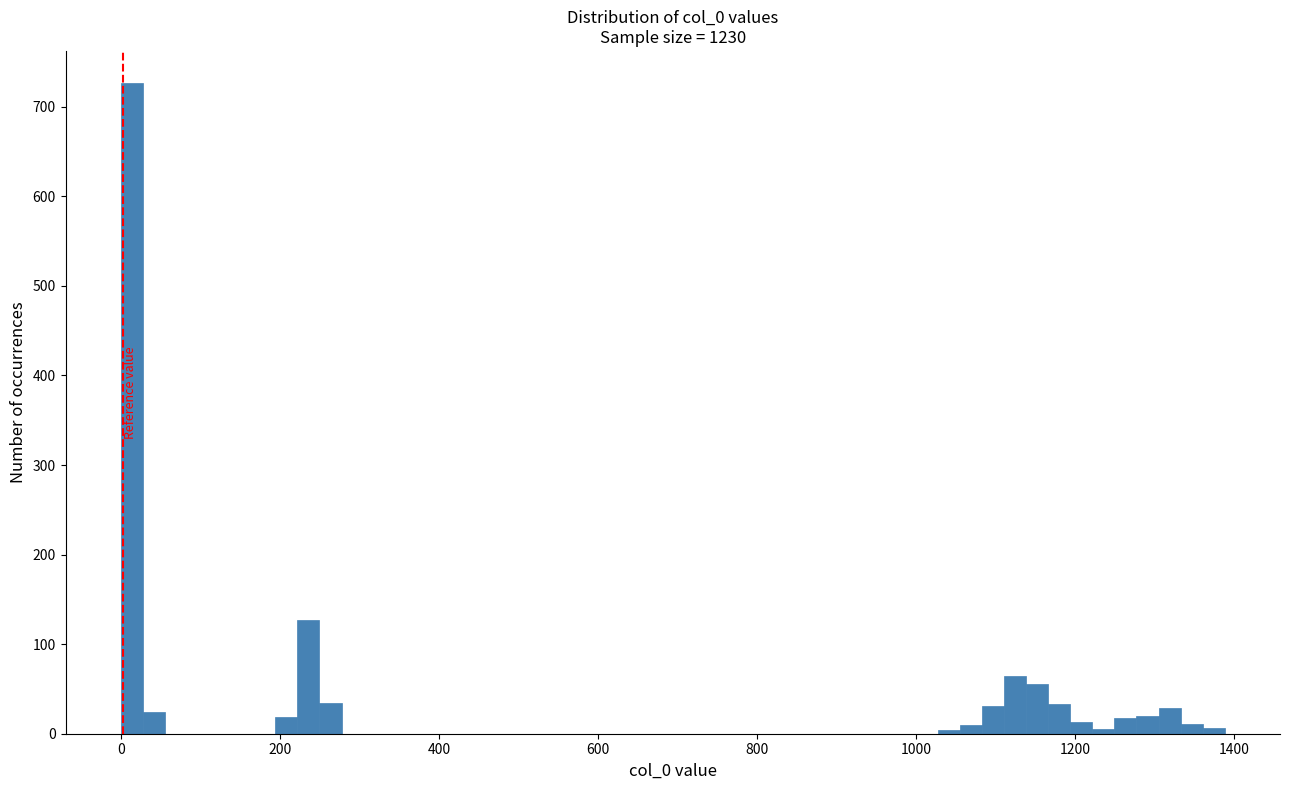

Around what value on the x-axis is the tallest bar? Give the approximate position of its centre, as read against the axis.

20